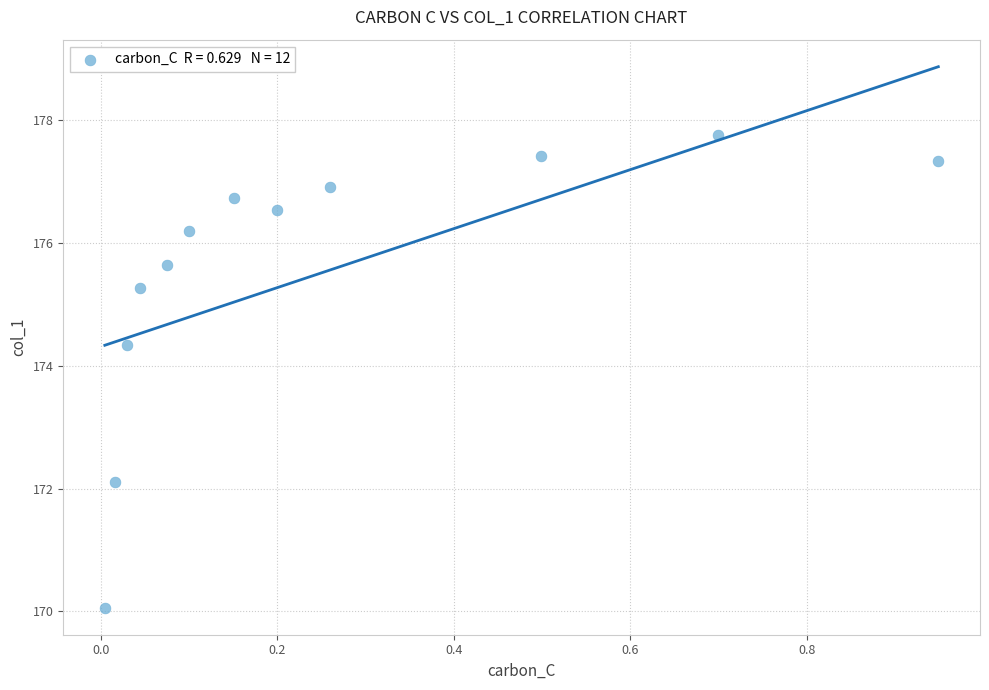

What is the average Y value?

175.5